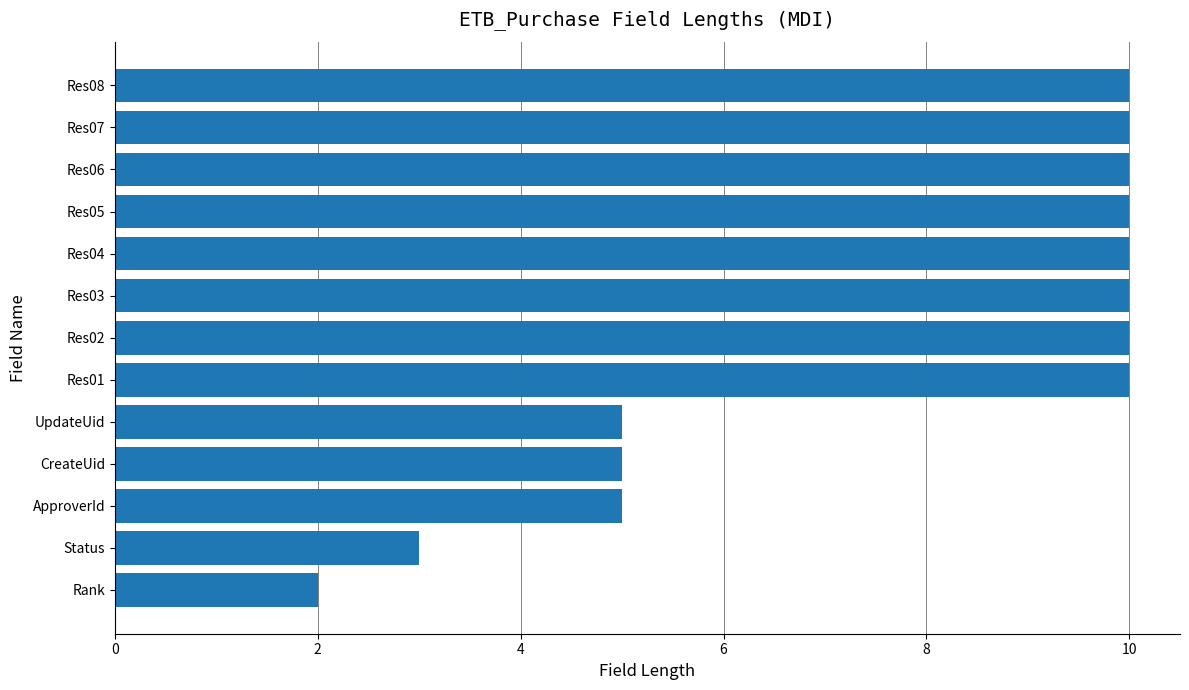

Does the chart contain any negative values?

No